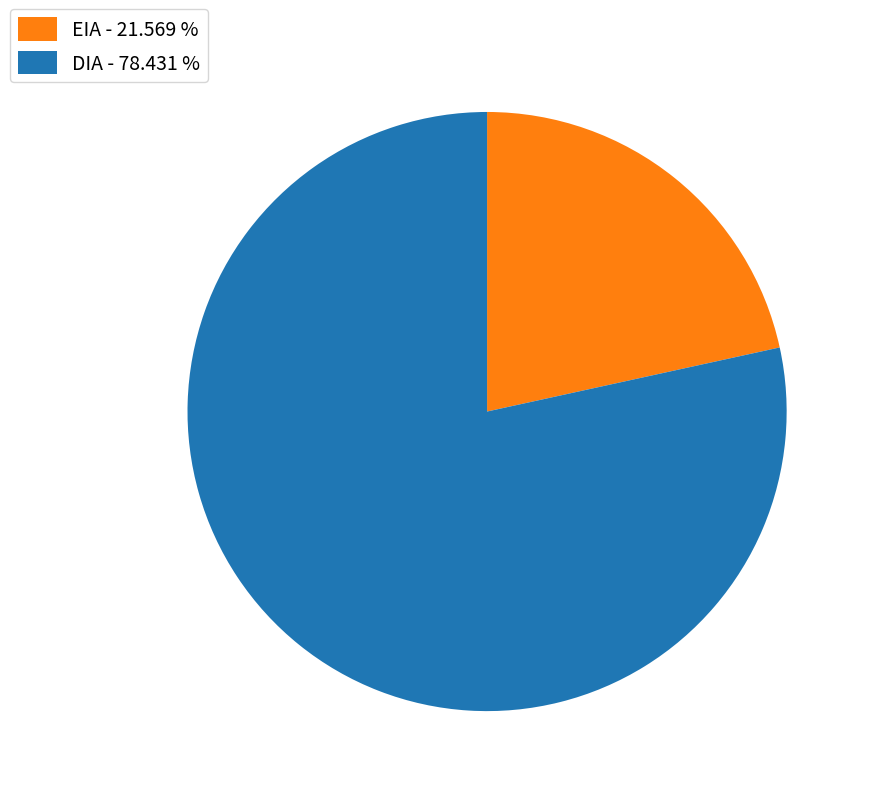

Does any single category account for the majority?

Yes